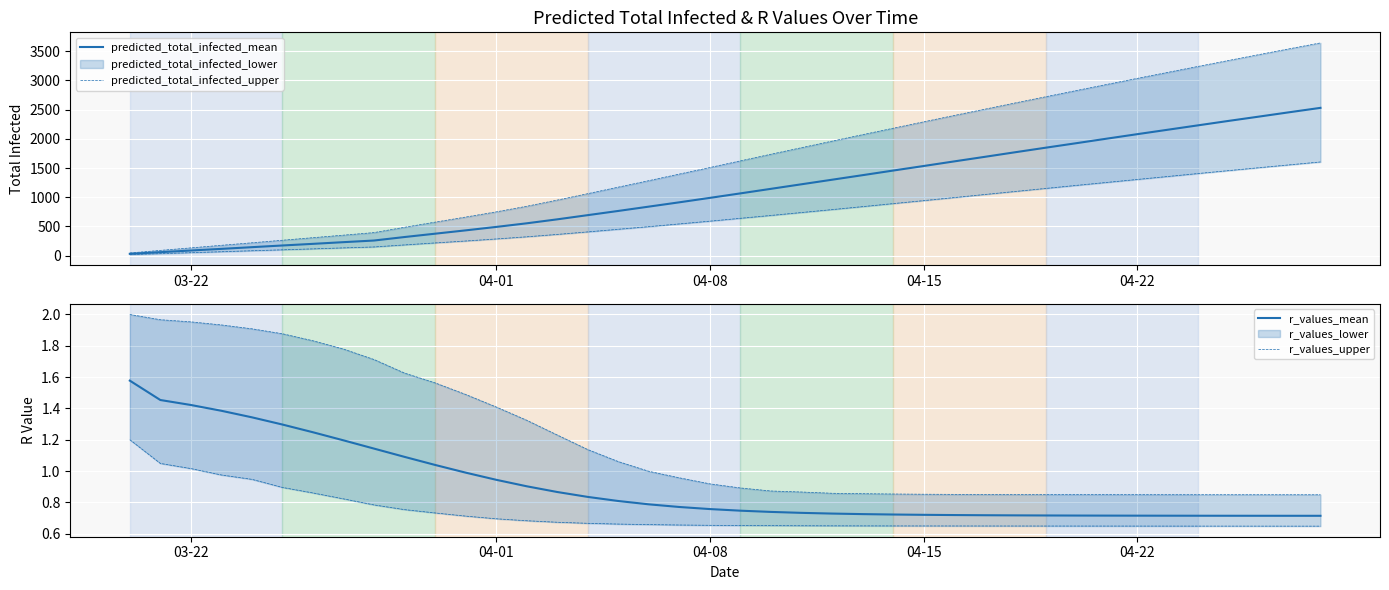

What is the highest value of the predicted_total_infected_mean series?

2531